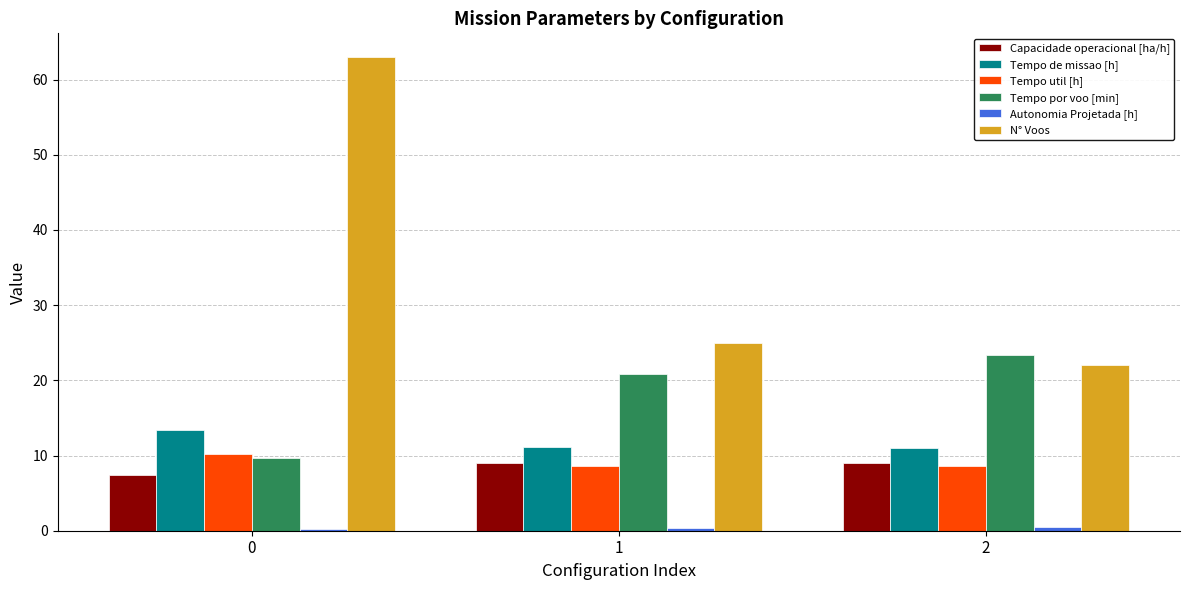

The value of Tempo de missao [h] at 2 is 11.0. True or false?

True